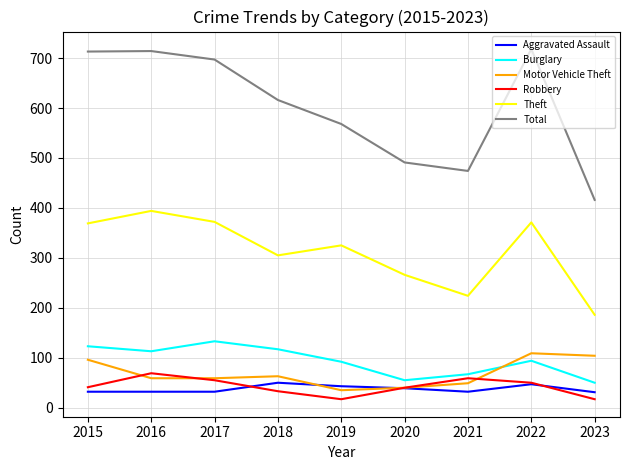

Which series ends up on top after the final intersection of Aggravated Assault and Motor Vehicle Theft?

Motor Vehicle Theft